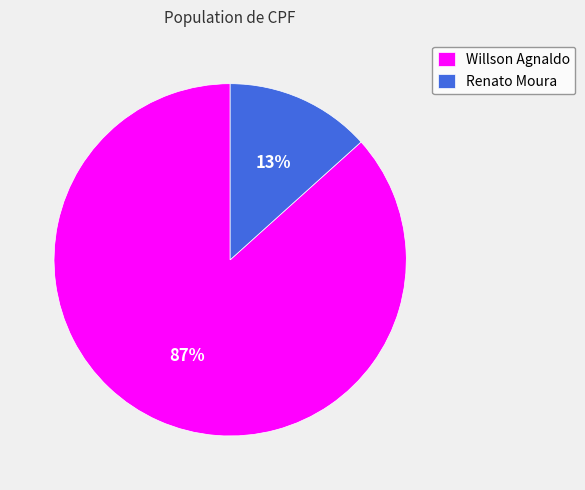

To the nearest percent, what is the average slice percentage?

50%